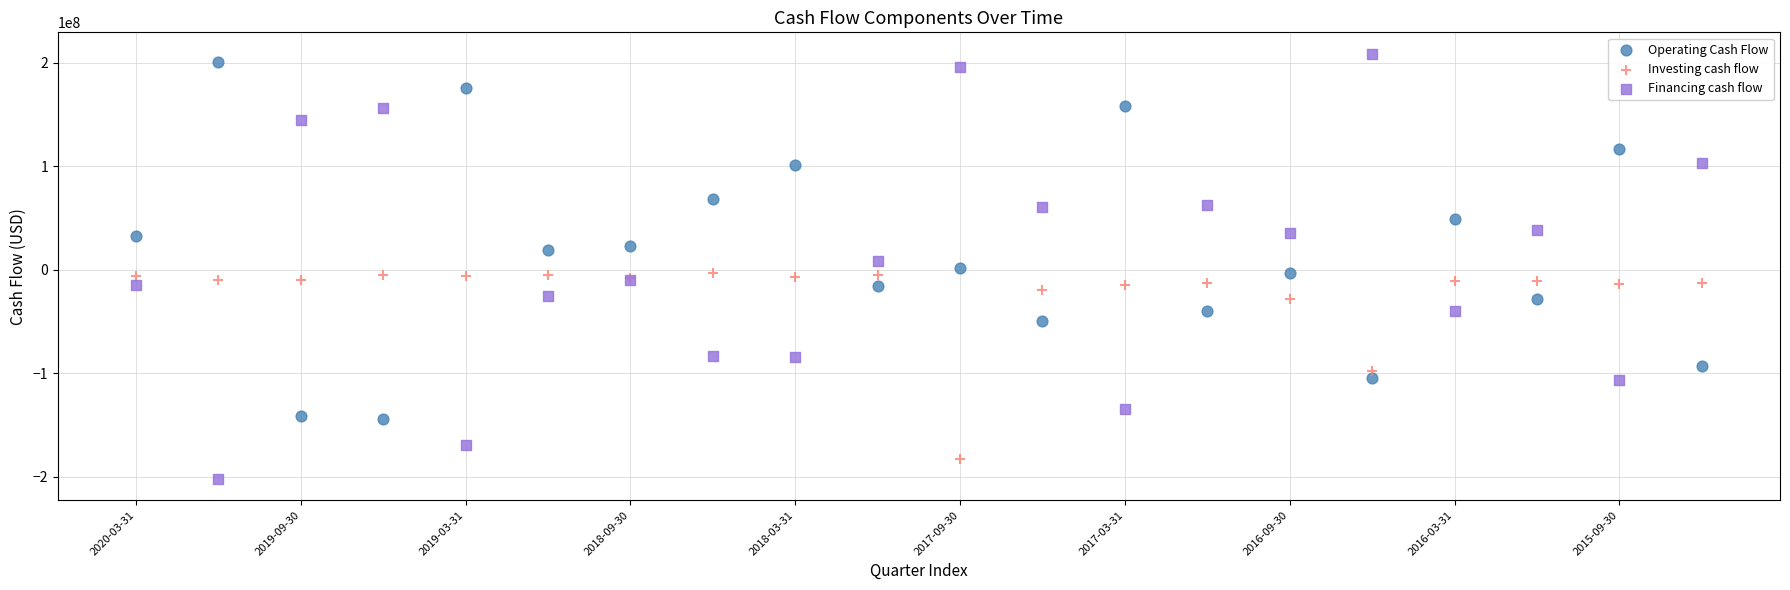

Which series has the widest spread of Y values?

Financing cash flow